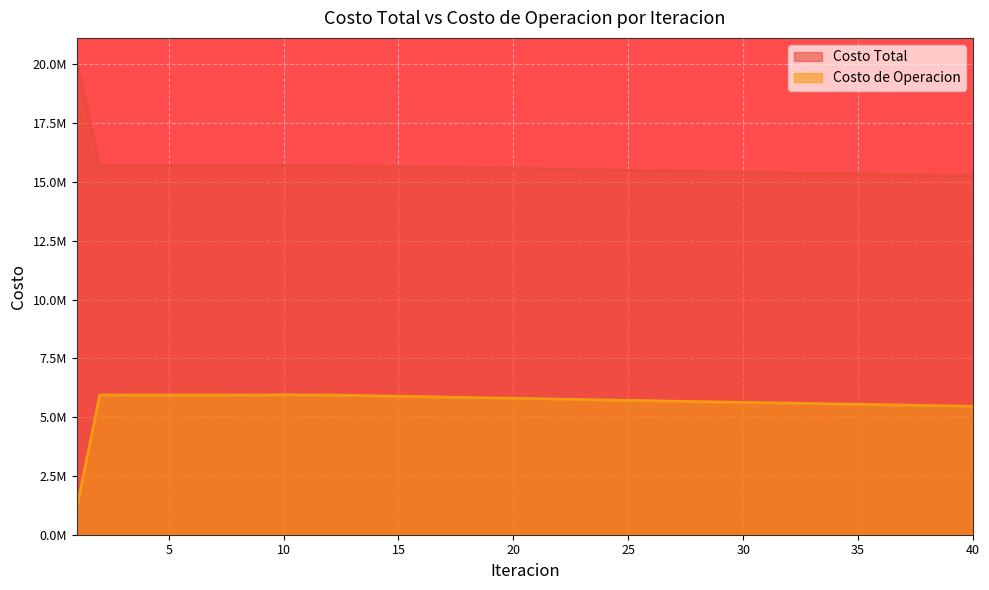

True or false: Costo de Operacion and Costo Total intersect in this chart.

False